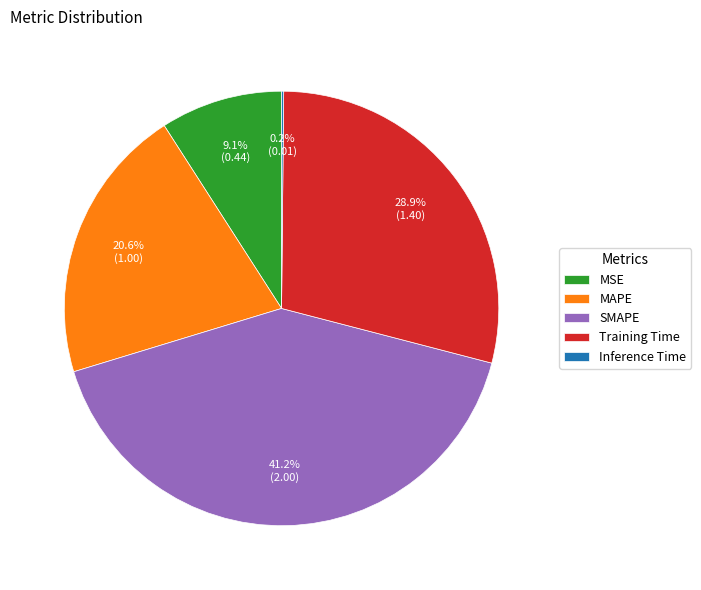

Does Training Time account for over 50% of the chart?

No